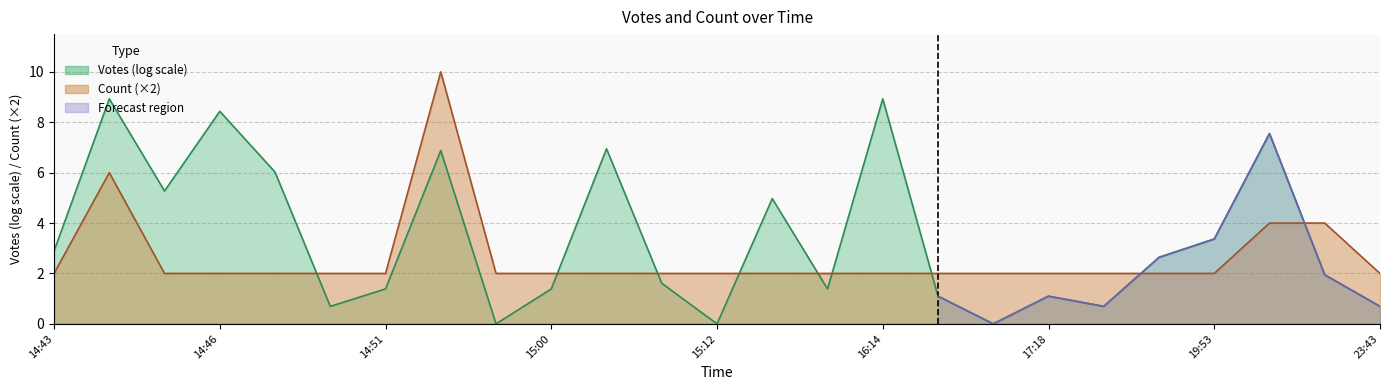

True or false: the data shows 2 at 2019-09-23 14:47.

True